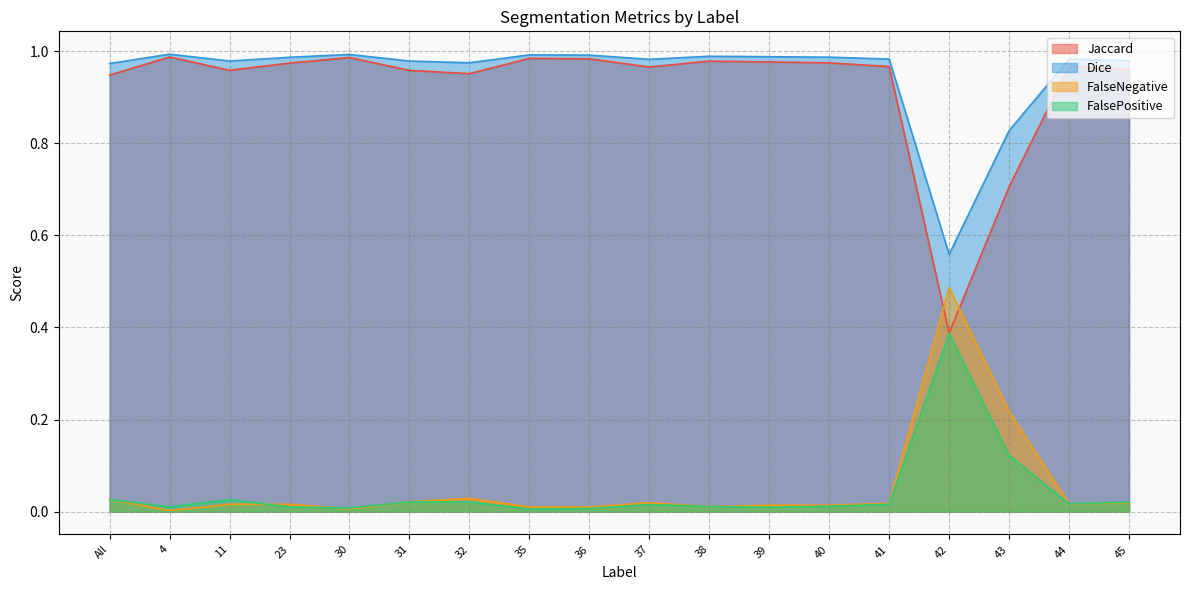

Rank the categories by Dice value from lowest to highest.

42, 43, All, 32, 31, 11, 45, 37, 41, 44, 23, 40, 39, 38, 36, 35, 30, 4